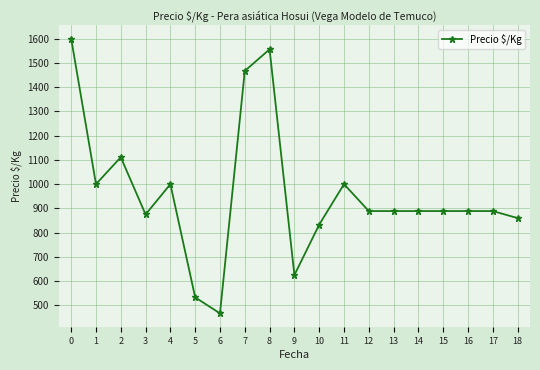

What is the average value?

961